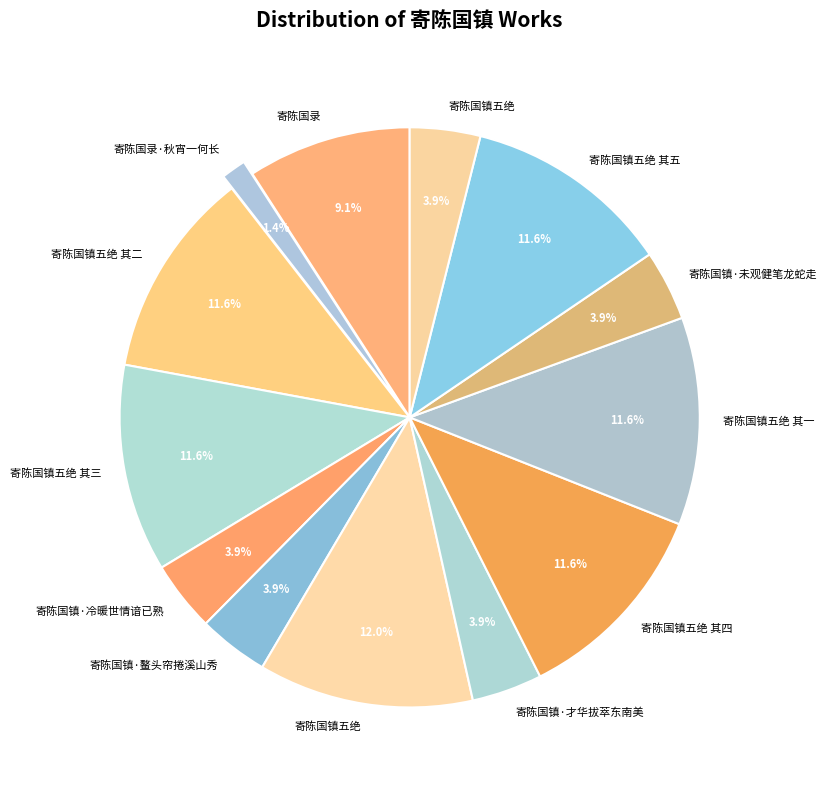

Is there any slice that represents more than half of the pie?

No